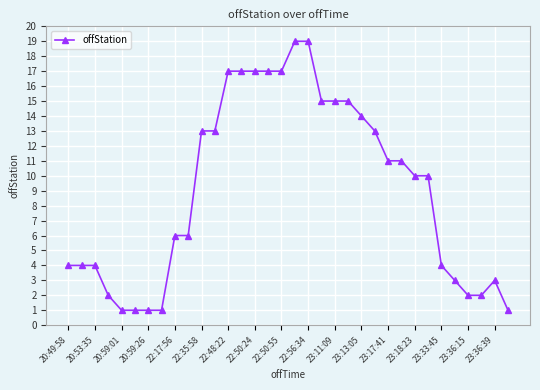

What is the value of the 29th point from the left?

4